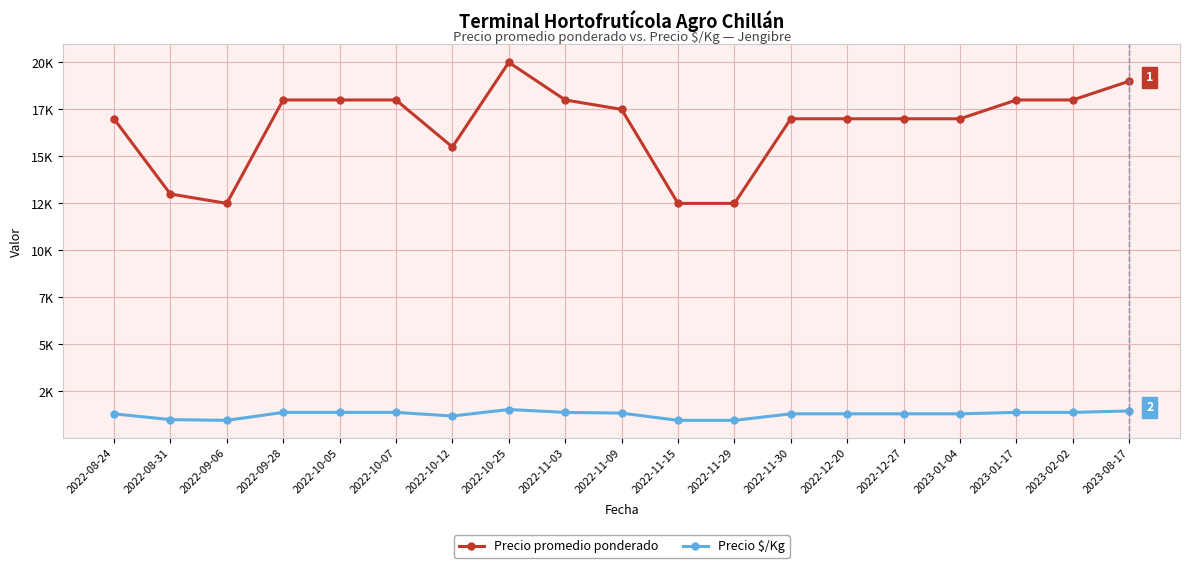

Is this an area chart (filled region under the line)?

No